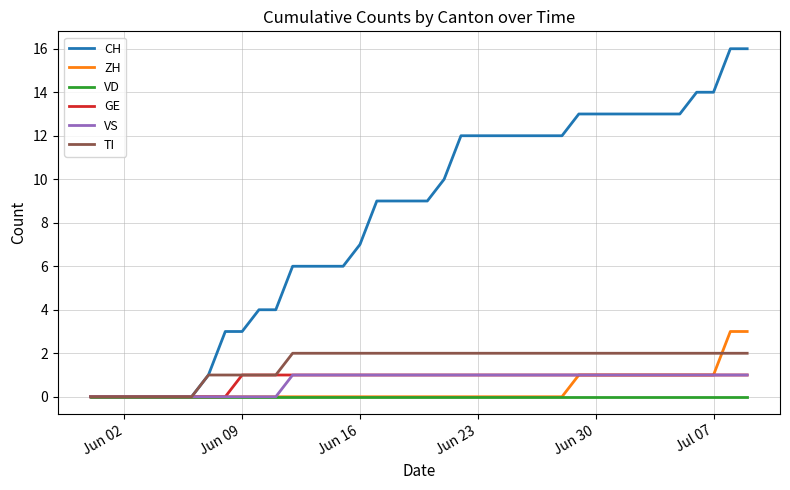

Which series has the largest range (max minus min)?

CH